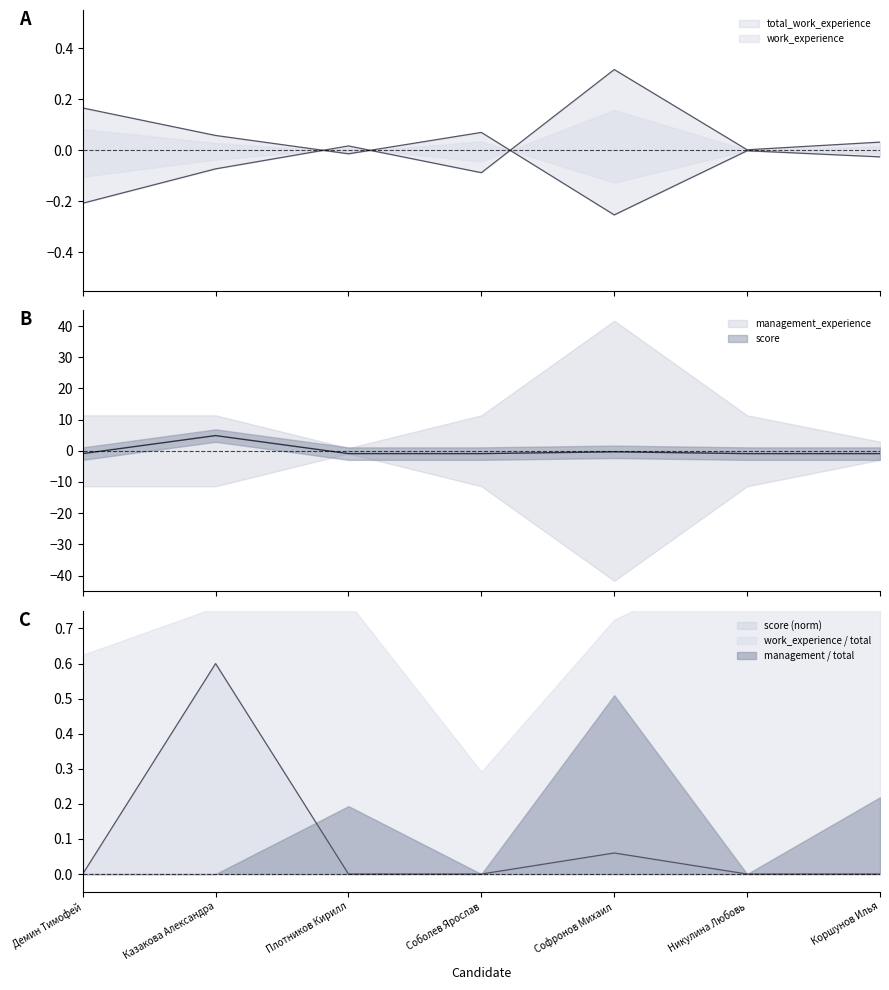

What is the value of the total_work_experience point at the 5th from the left?

0.3